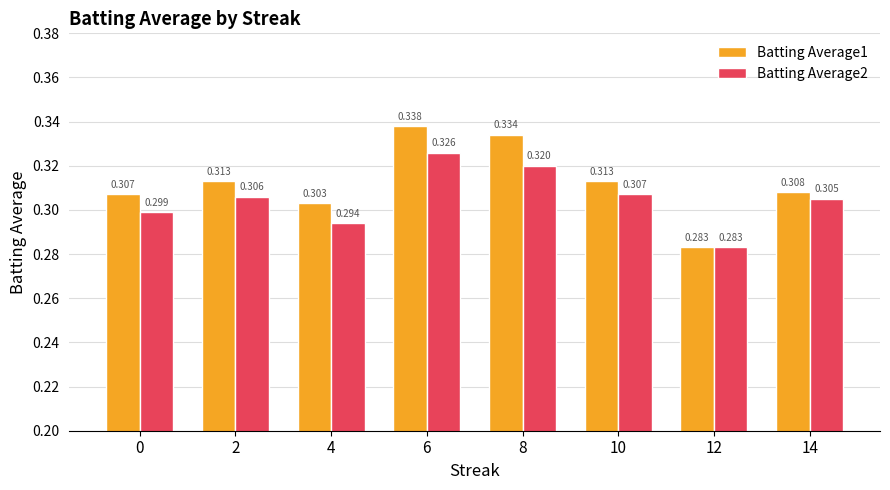

Is the value of Batting Average2 at 2 greater than the value of Batting Average1 at 10?

No